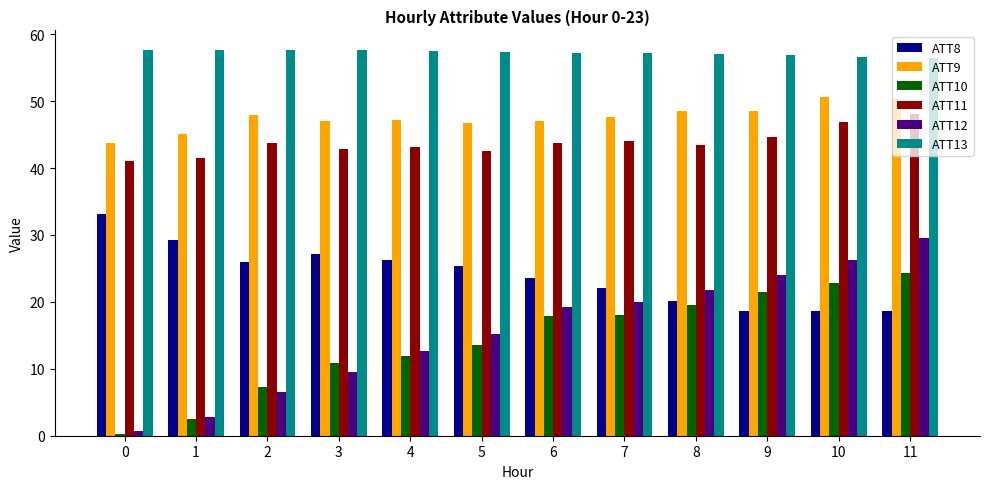

What is the value of the ATT10 bar at the 8th from the left?

18.0